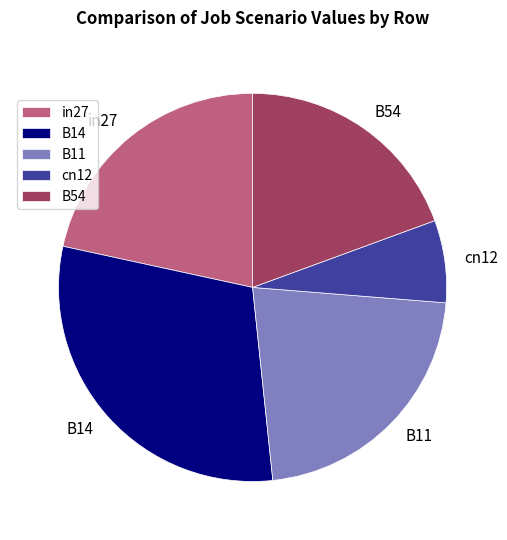

Which has a higher value, B54 or B11?

B11